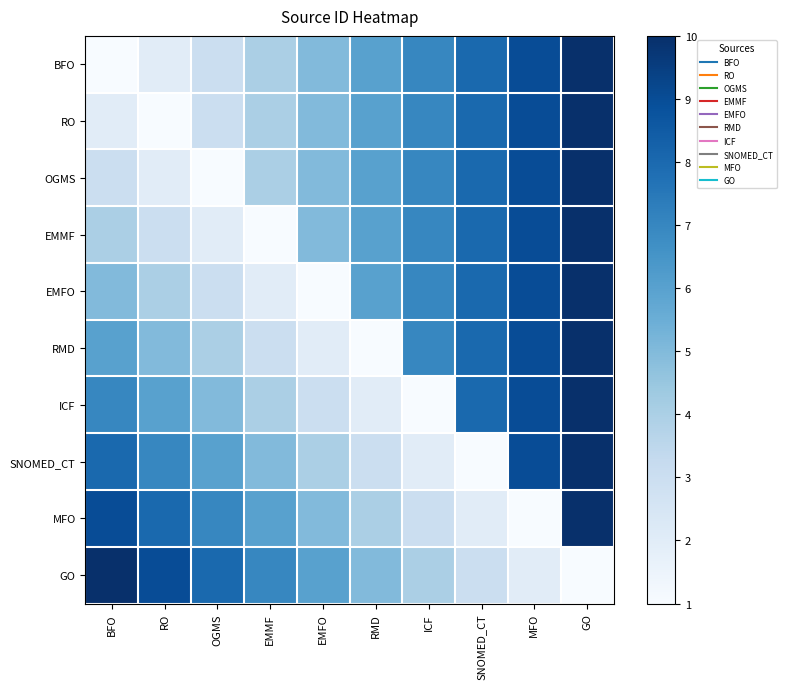

Which series has the largest range (max minus min)?

BFO